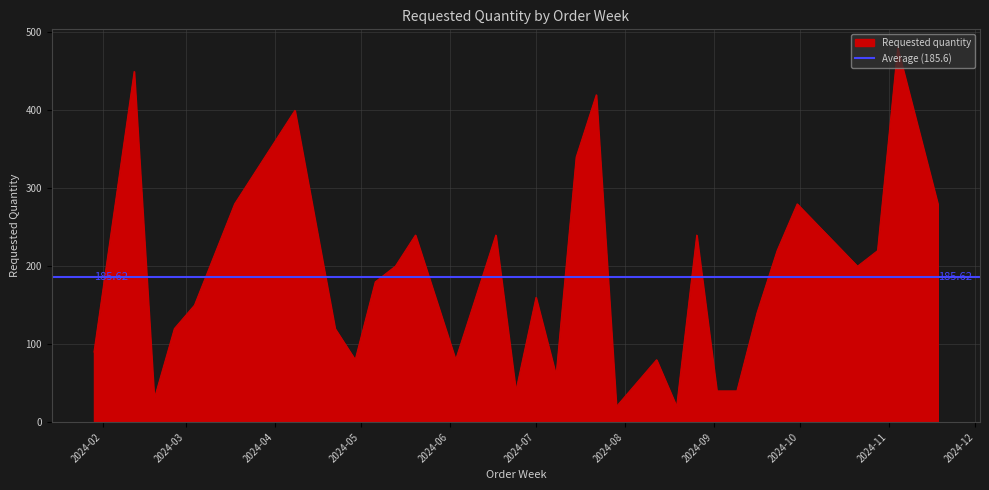

What is the label of the 2nd point from the left?

2024-02-12